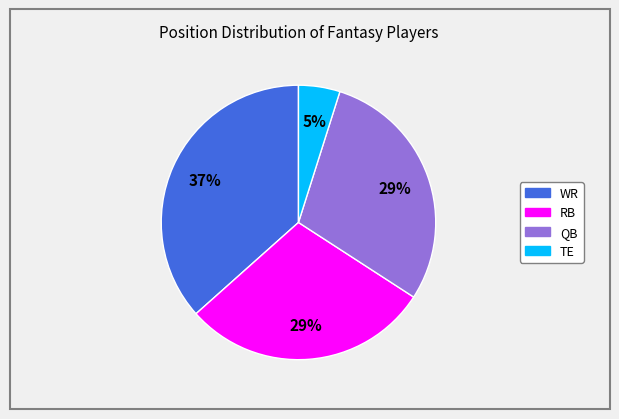

What is the ratio of the value at QB to the value at WR?

0.8